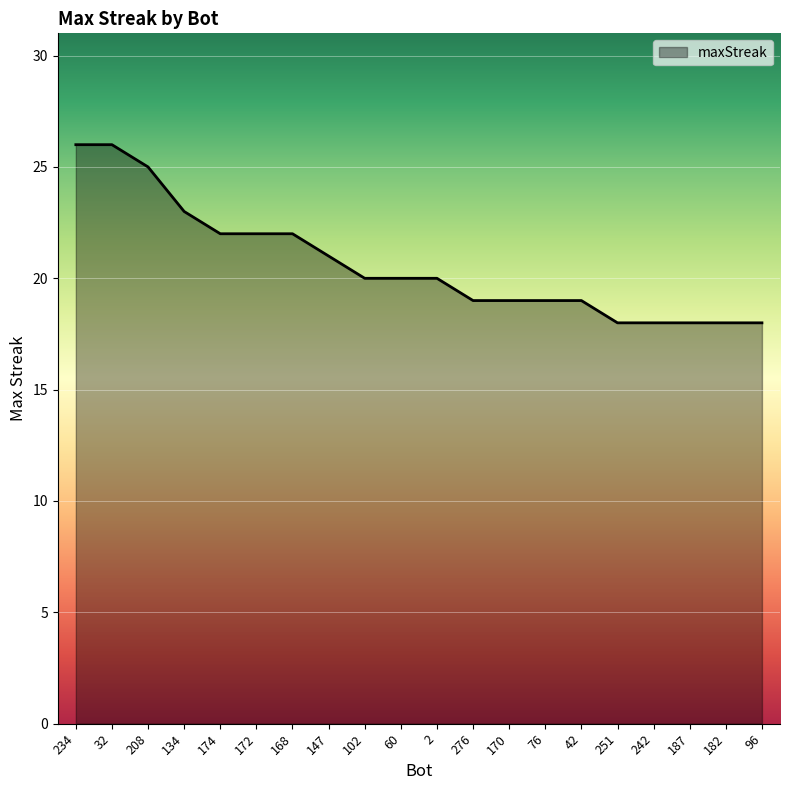

What is the minimum value shown in the chart?

18